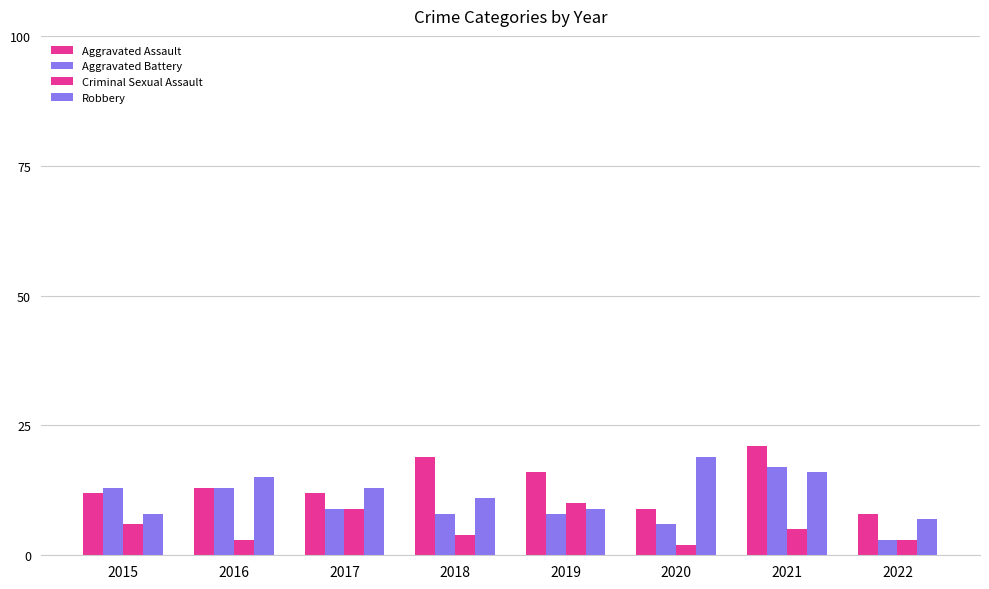

List the series in order of their peak value, lowest first.

Criminal Sexual Assault, Aggravated Battery, Robbery, Aggravated Assault